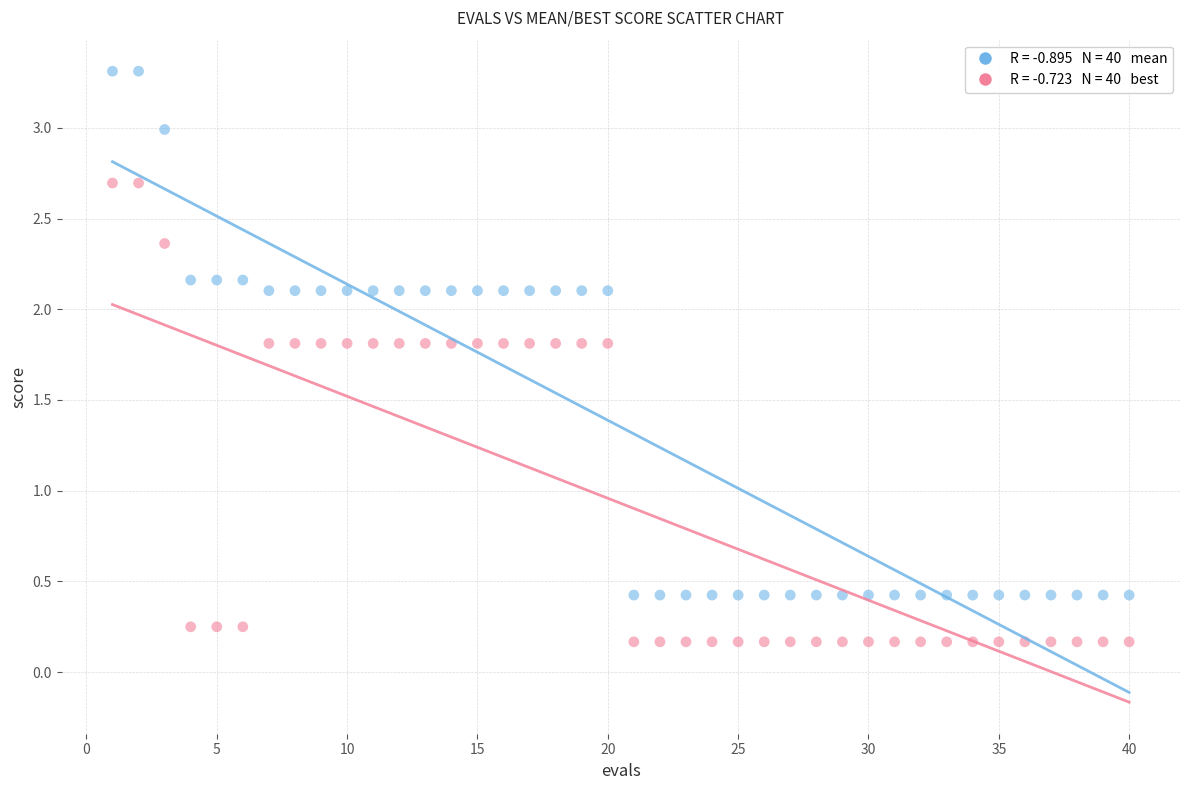

Across all data points, what is the range of X values (max minus min)?

39.0